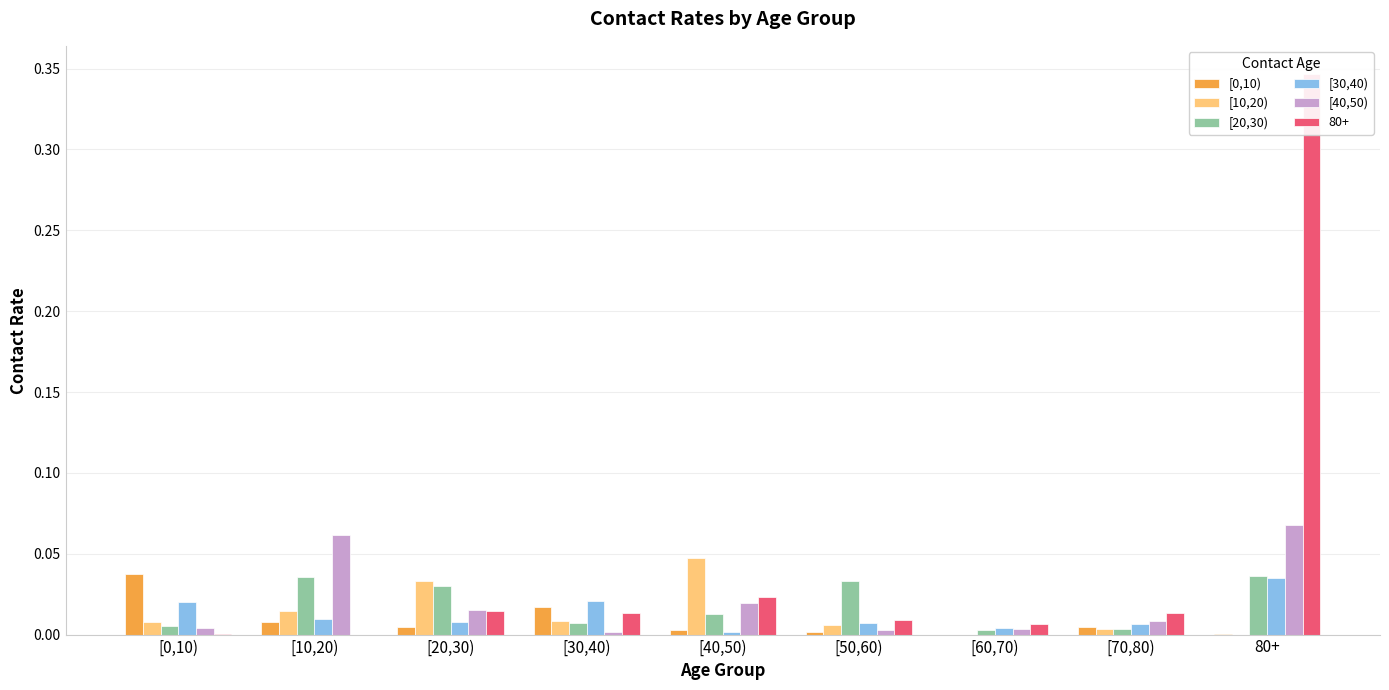

At how many categories does at least one series exceed 0?

9